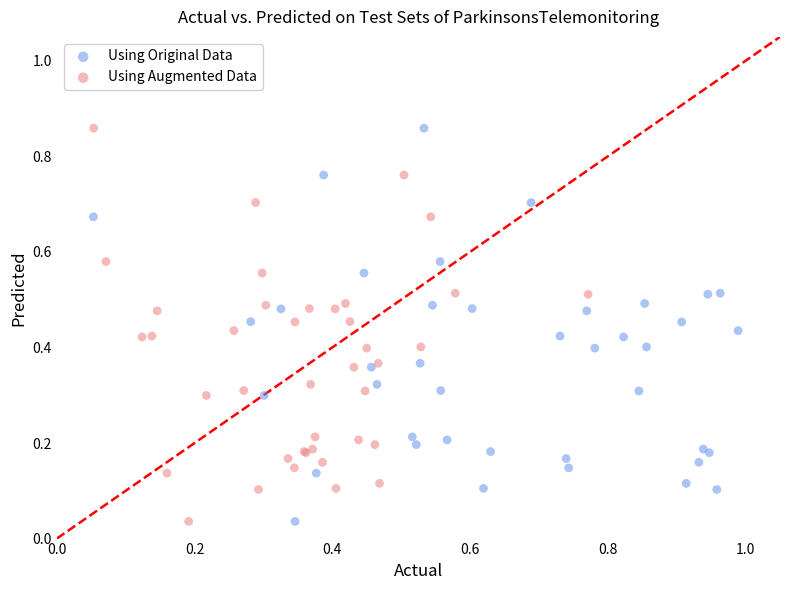

What are all the series names shown in the legend?

Using Original Data, Using Augmented Data